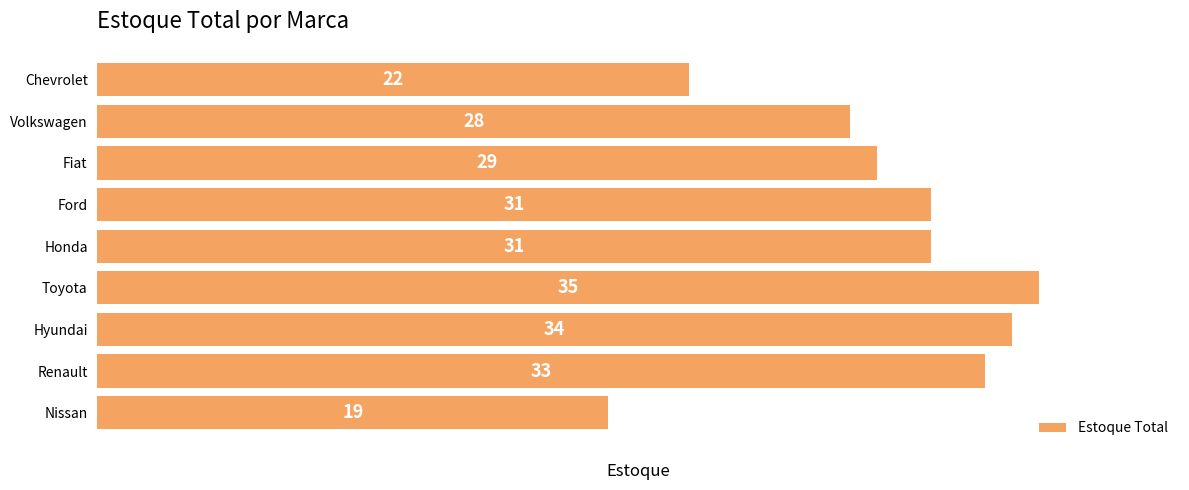

What is the change in value from Fiat to Nissan?

-10